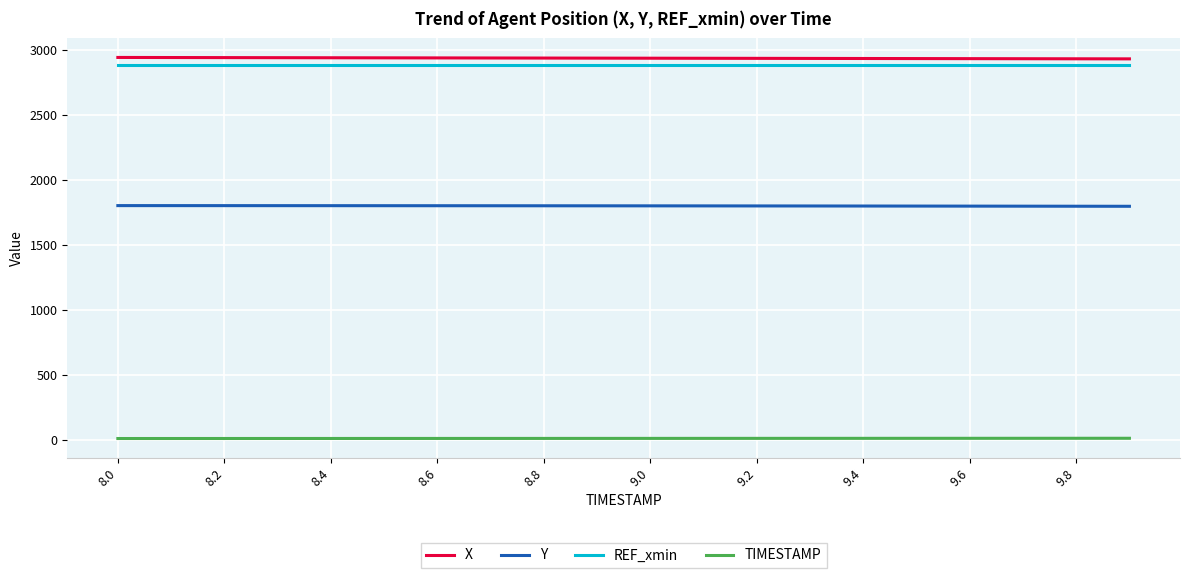

What is the greatest value displayed?

2942.9